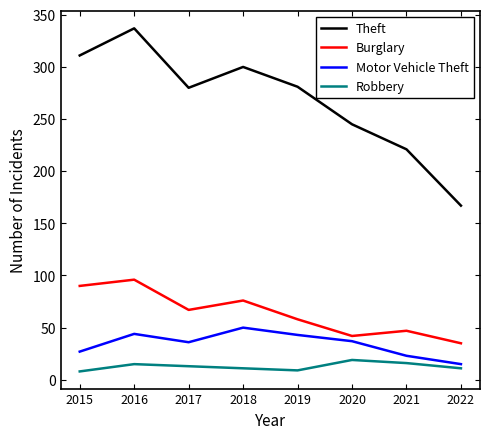

What is the spread (max minus min) of values at 2018?

289